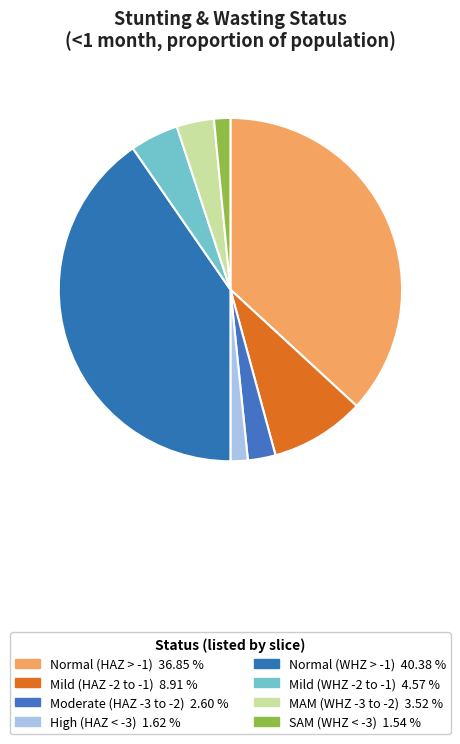

Count the number of slices in the pie.

8